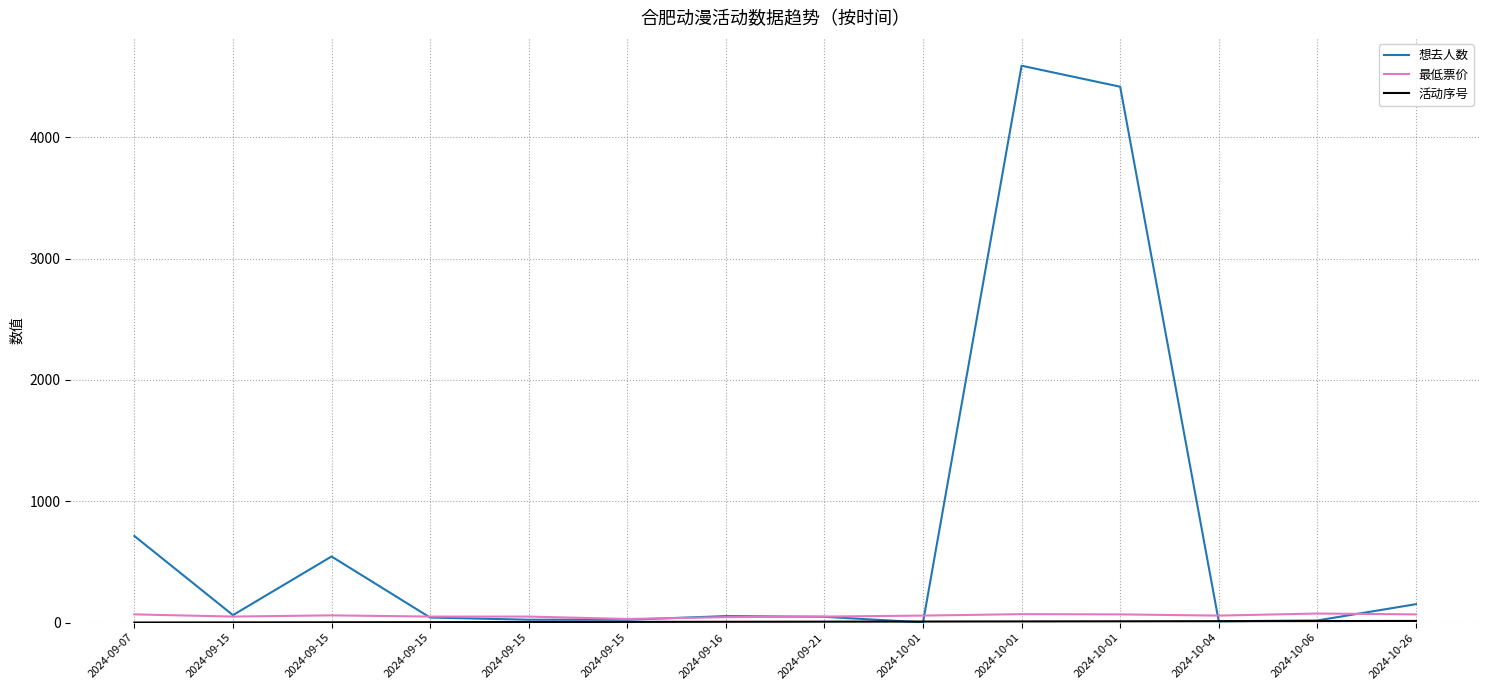

True or false: 最低票价 has more than 2 points higher than both neighbors.

True